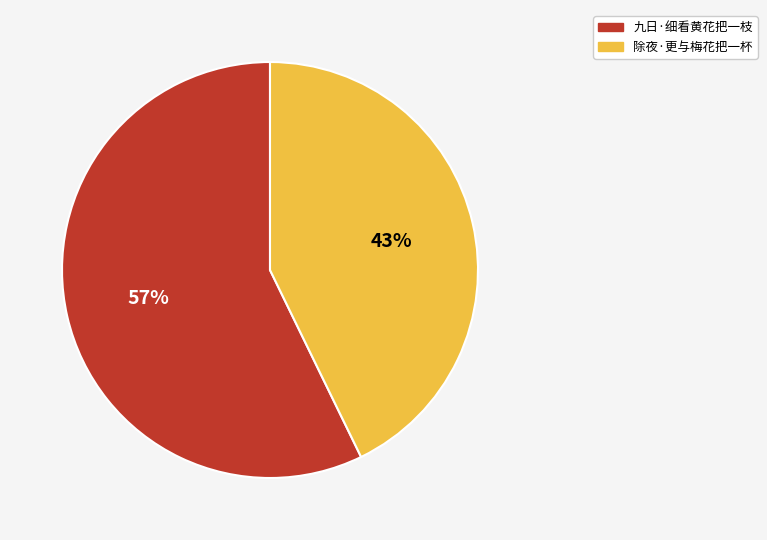

To the nearest percent, what is the difference between the largest and smallest slice percentages?

14%